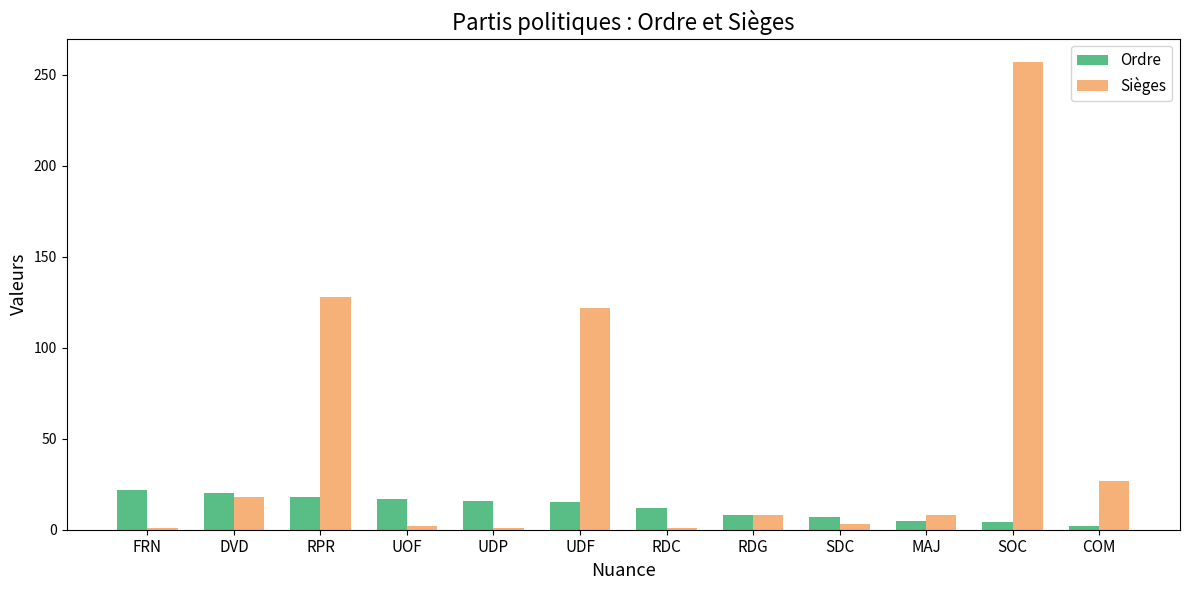

Which series changed the most between RDG and SOC?

Sièges